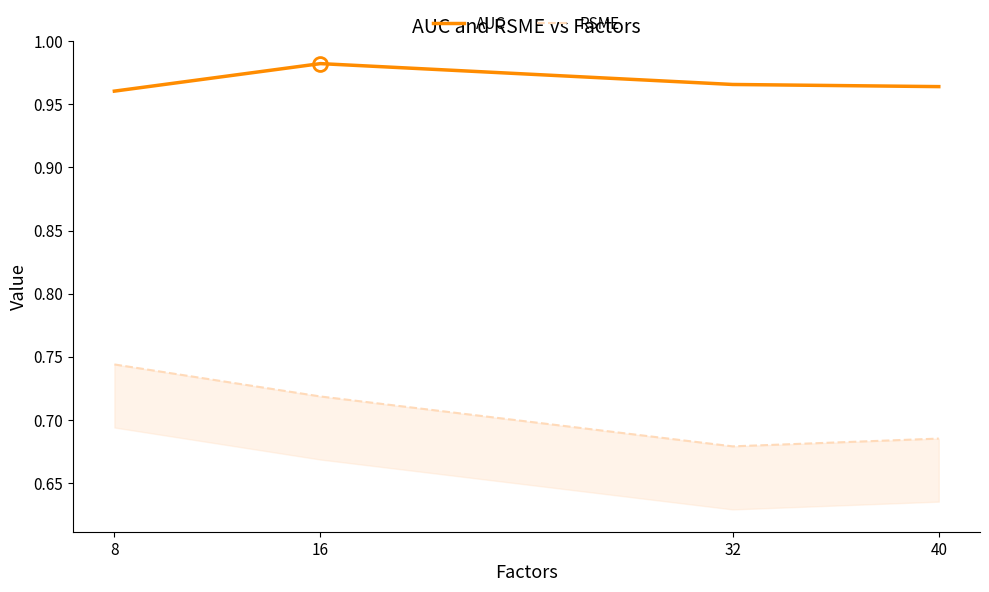

What is the total value across all series at 40?

1.6